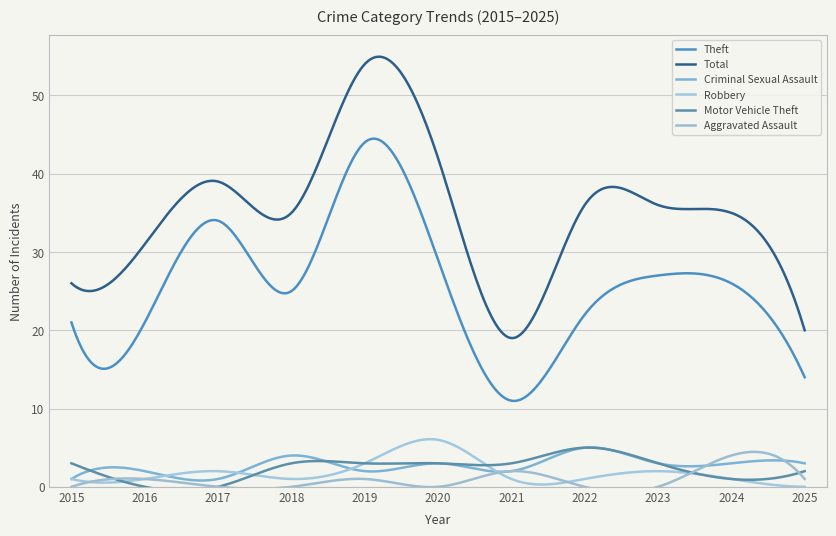

How many times do Motor Vehicle Theft and Aggravated Assault cross each other?

3